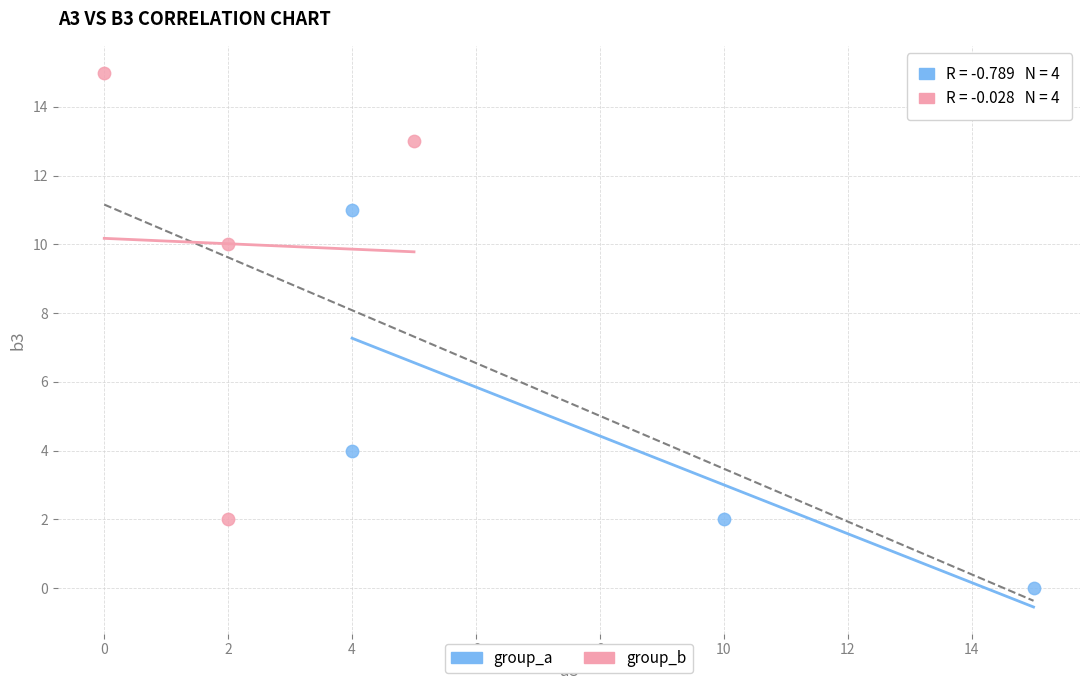

What are all the series names shown in the legend?

group_a, group_b